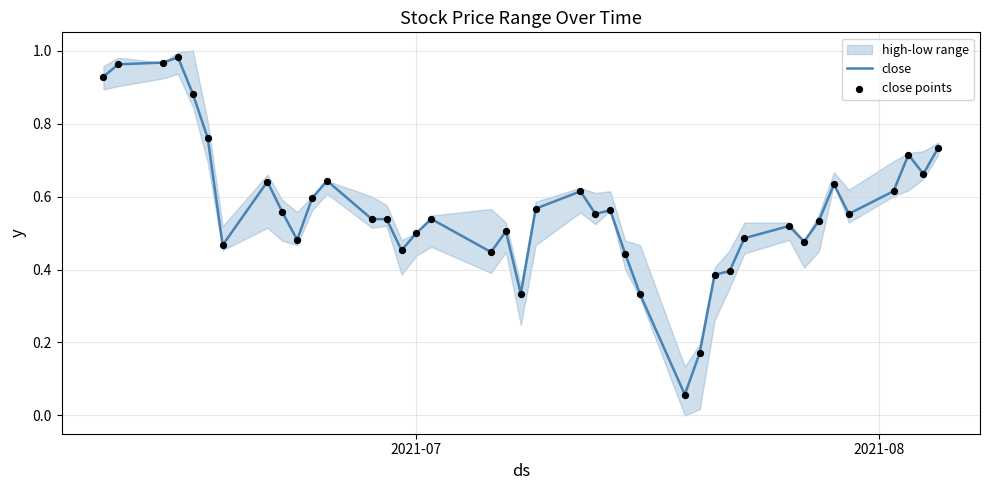

At how many categories does at least one series exceed 0?

40